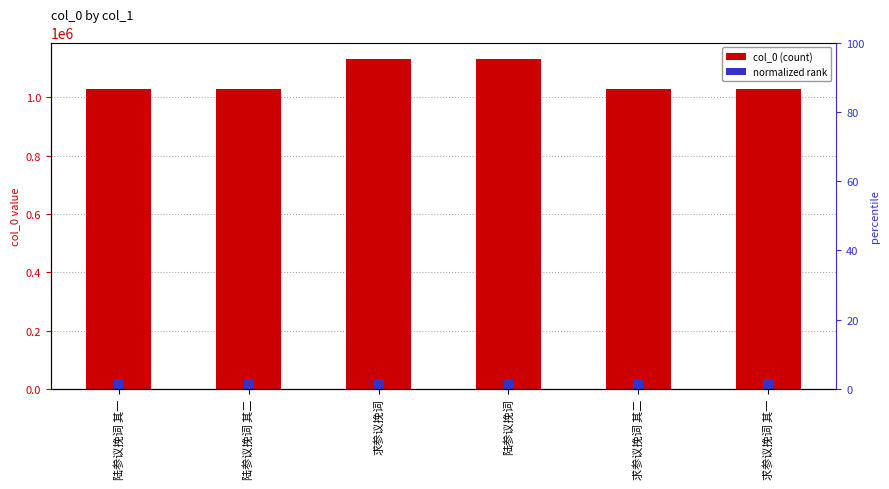

Which series has the largest total across all categories?

col_0